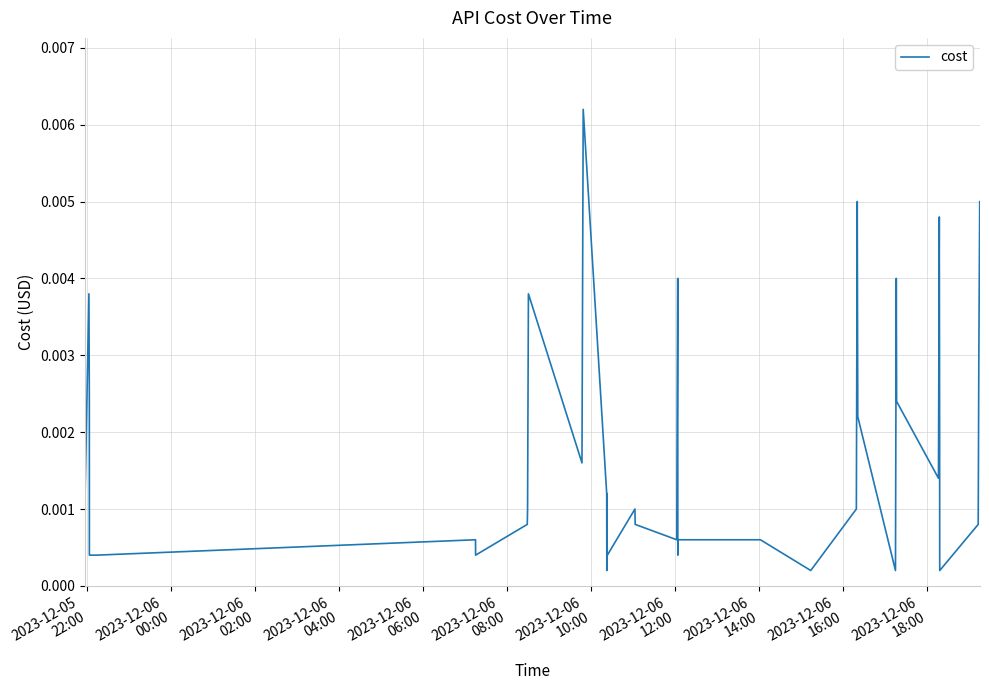

Does the chart display data point markers on the line(s)?

No